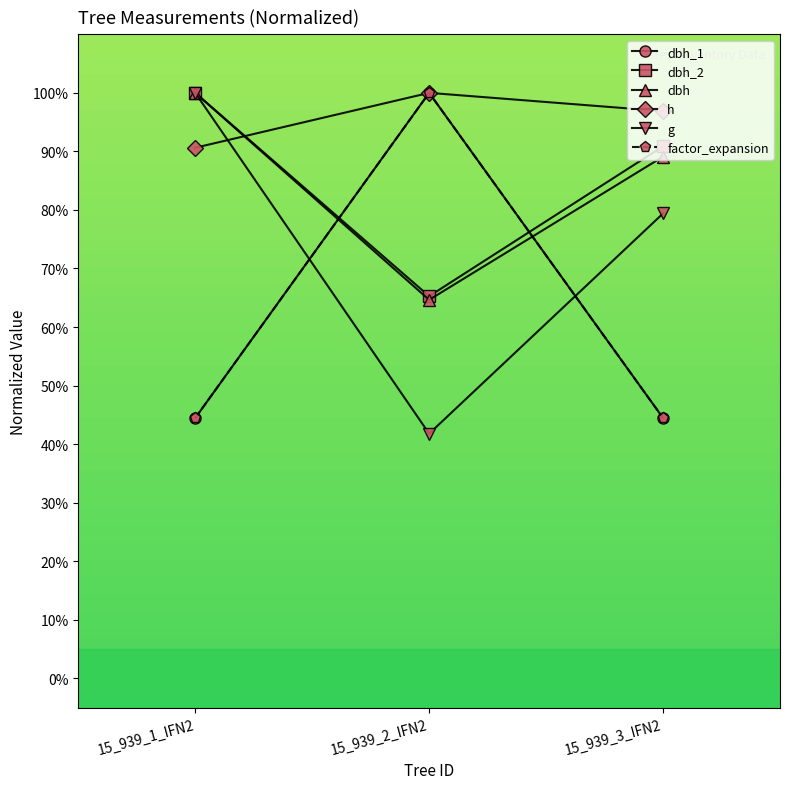

At 15_939_2_IFN2, list the series in order from largest to smallest.

dbh_1, h, factor_expansion, dbh_2, dbh, g